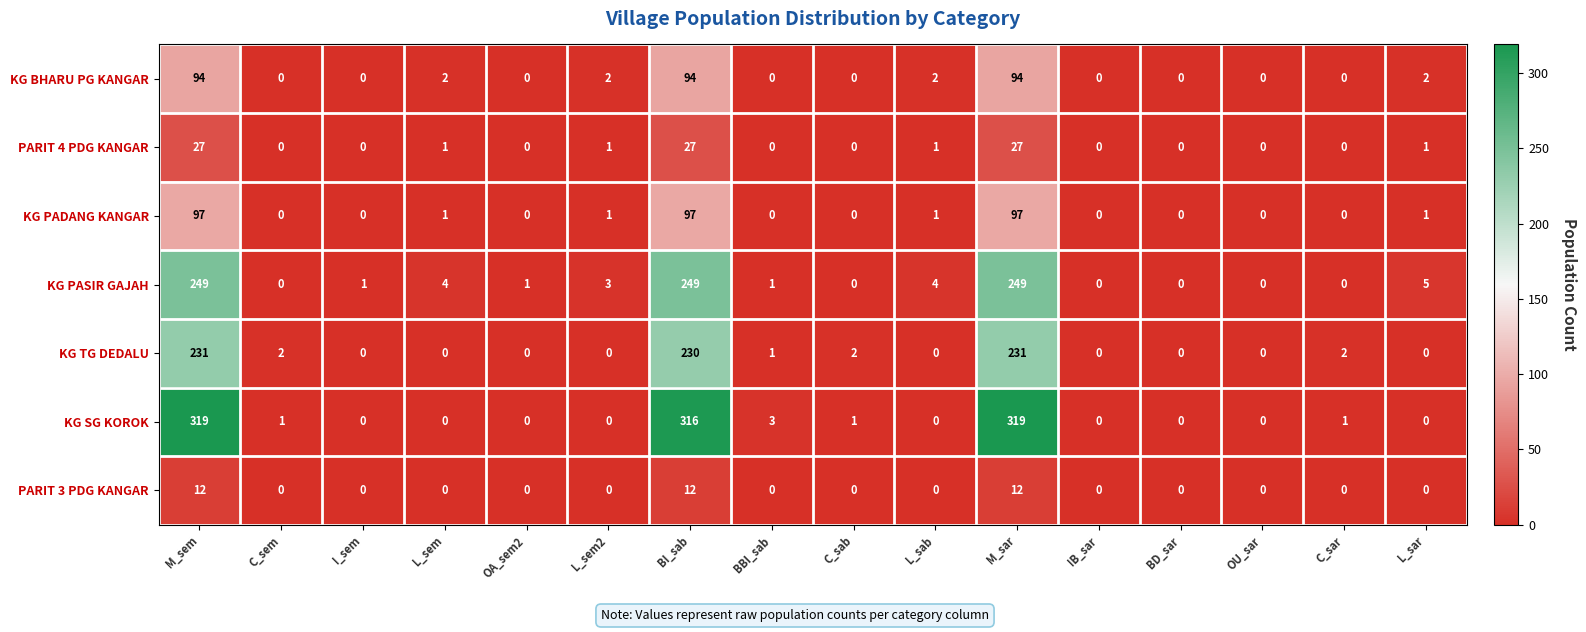

Rank the series at M_sar from lowest to highest value.

PARIT 3 PDG KANGAR, PARIT 4 PDG KANGAR, KG BHARU PG KANGAR, KG PADANG KANGAR, KG TG DEDALU, KG PASIR GAJAH, KG SG KOROK